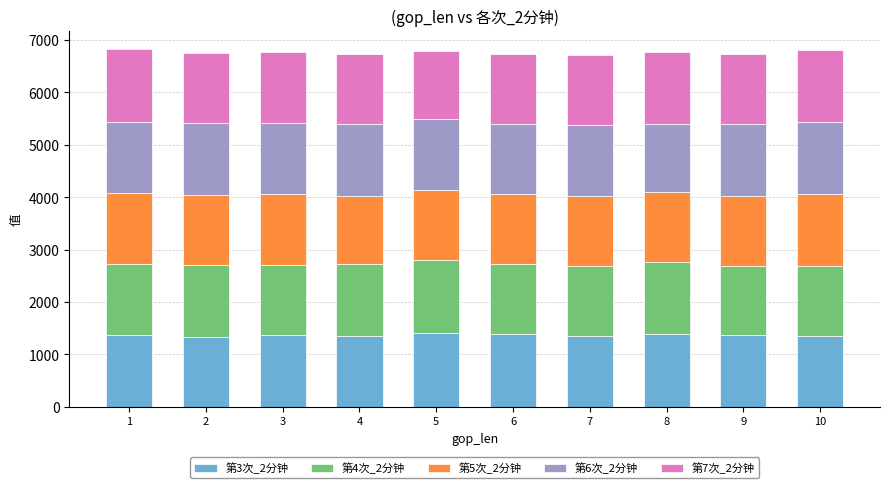

What is the average value of the 第3次_2分钟 series?

1365